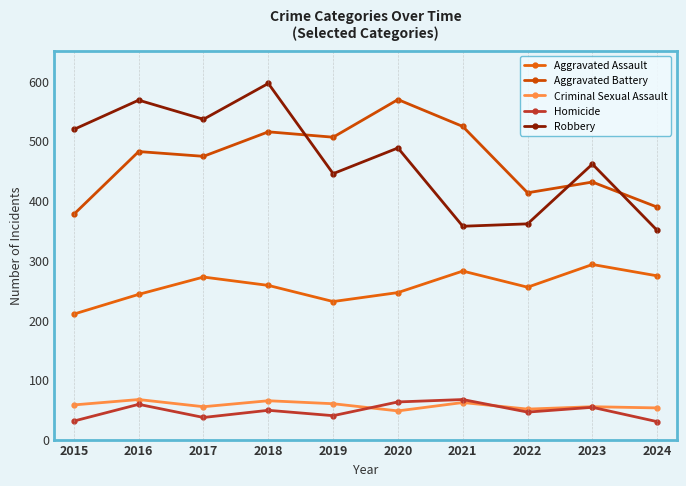

What is the difference between the maximum and second lowest values in the Aggravated Assault series?

62